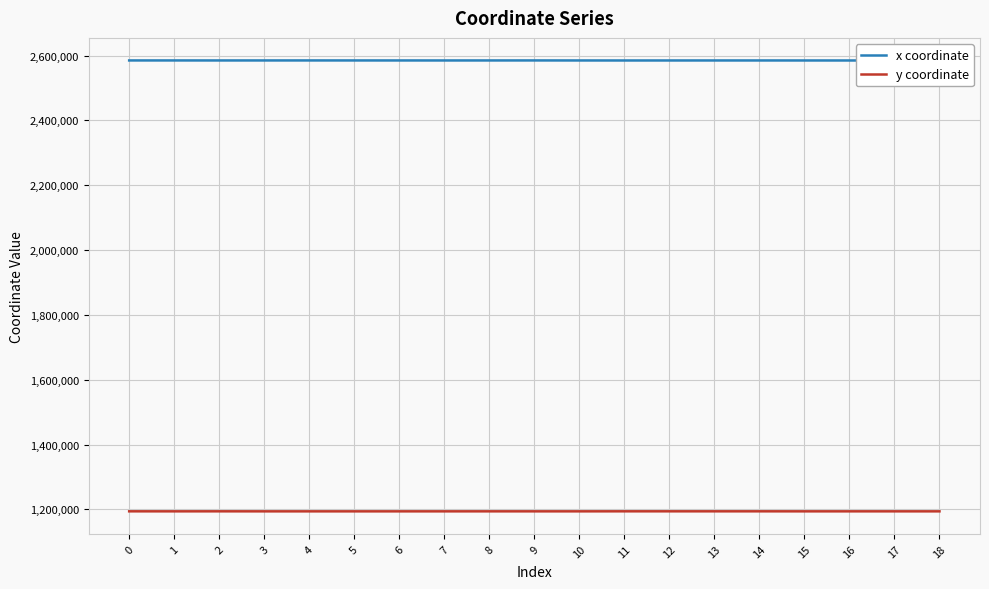

What is the difference between the highest and lowest values at 16?

1390776.8